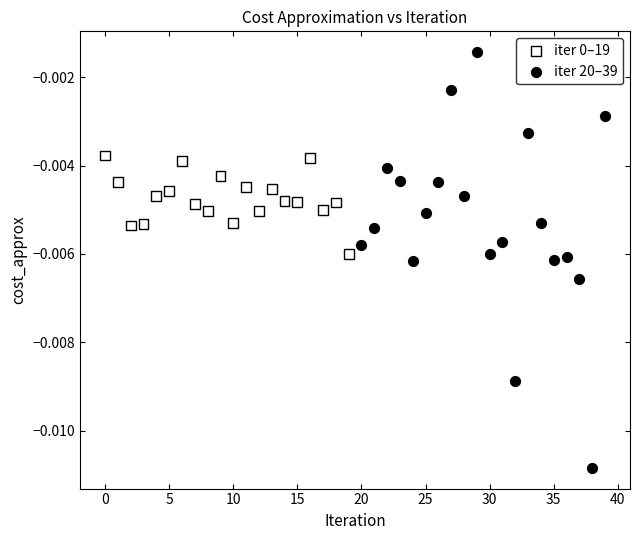

Which series reaches the maximum Y coordinate?

iter 20–39